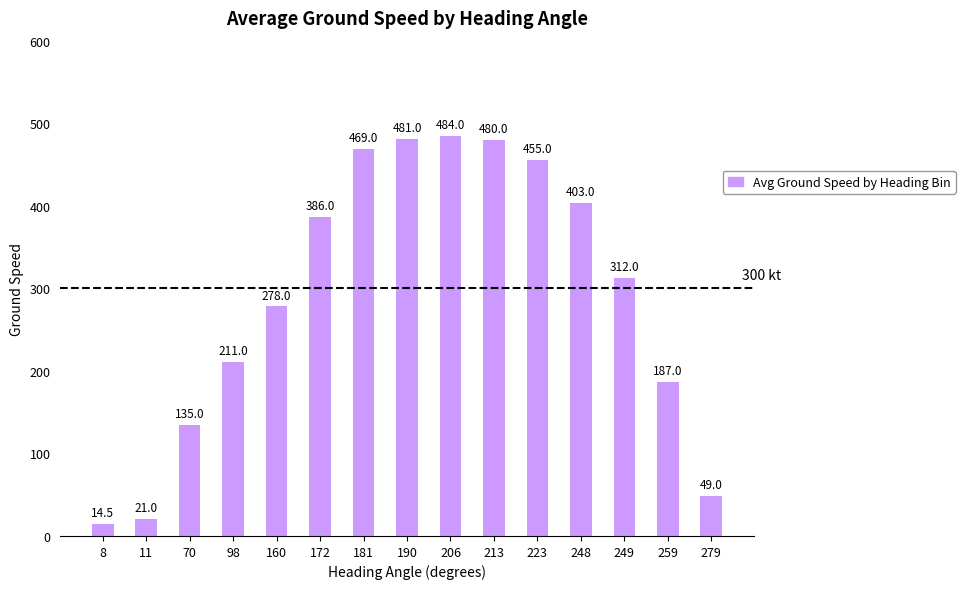

What is the value of the 15th bar from the left?

49.0